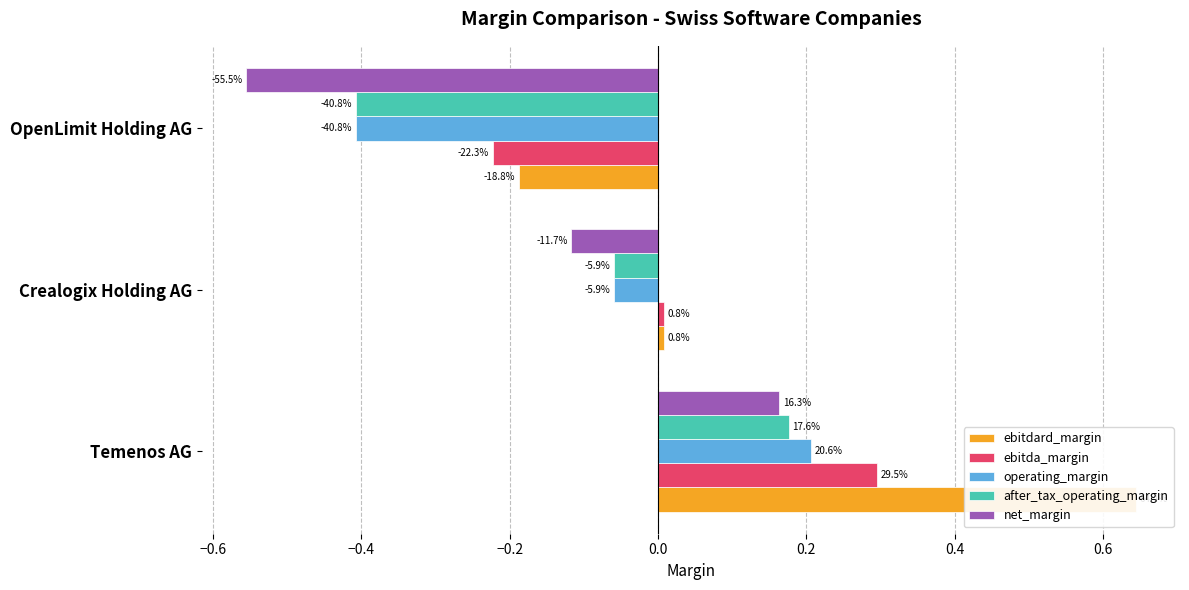

What is the total value across all series at OpenLimit Holding AG?

-1.8